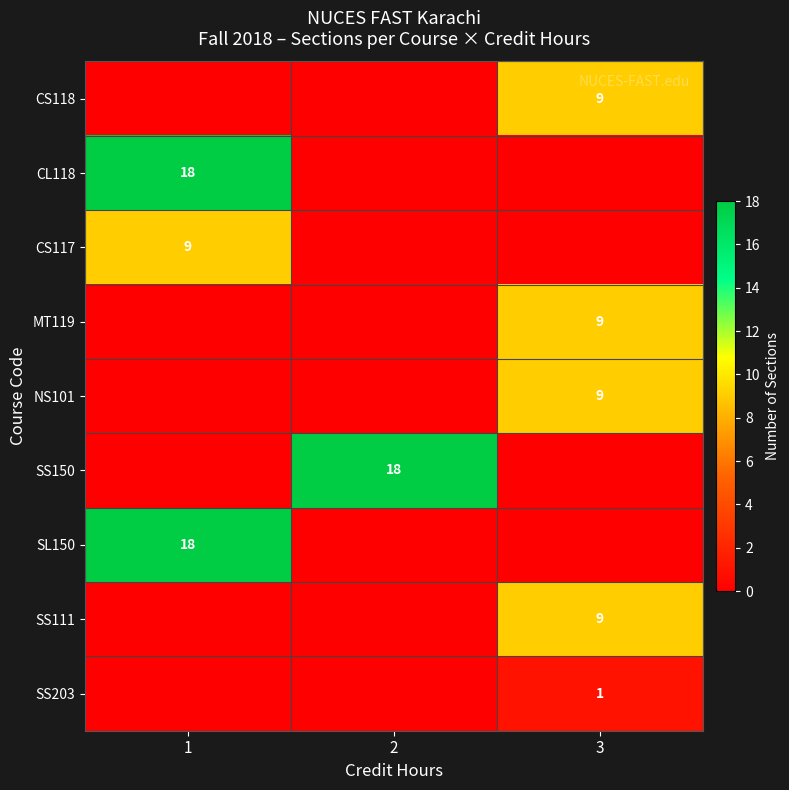

The CL118 series shows 18 at 1. True or false?

True